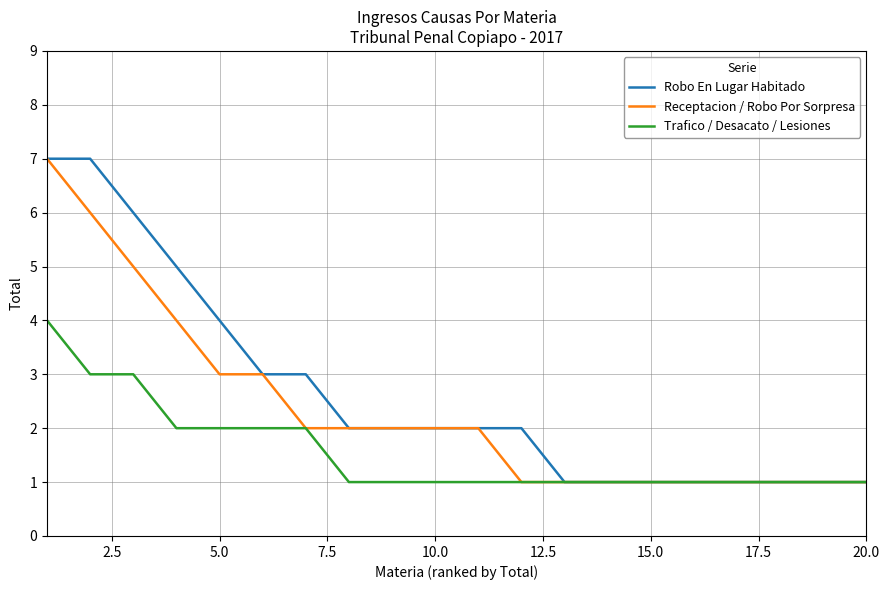

What is the sum of all Trafico / Desacato / Lesiones values?

31